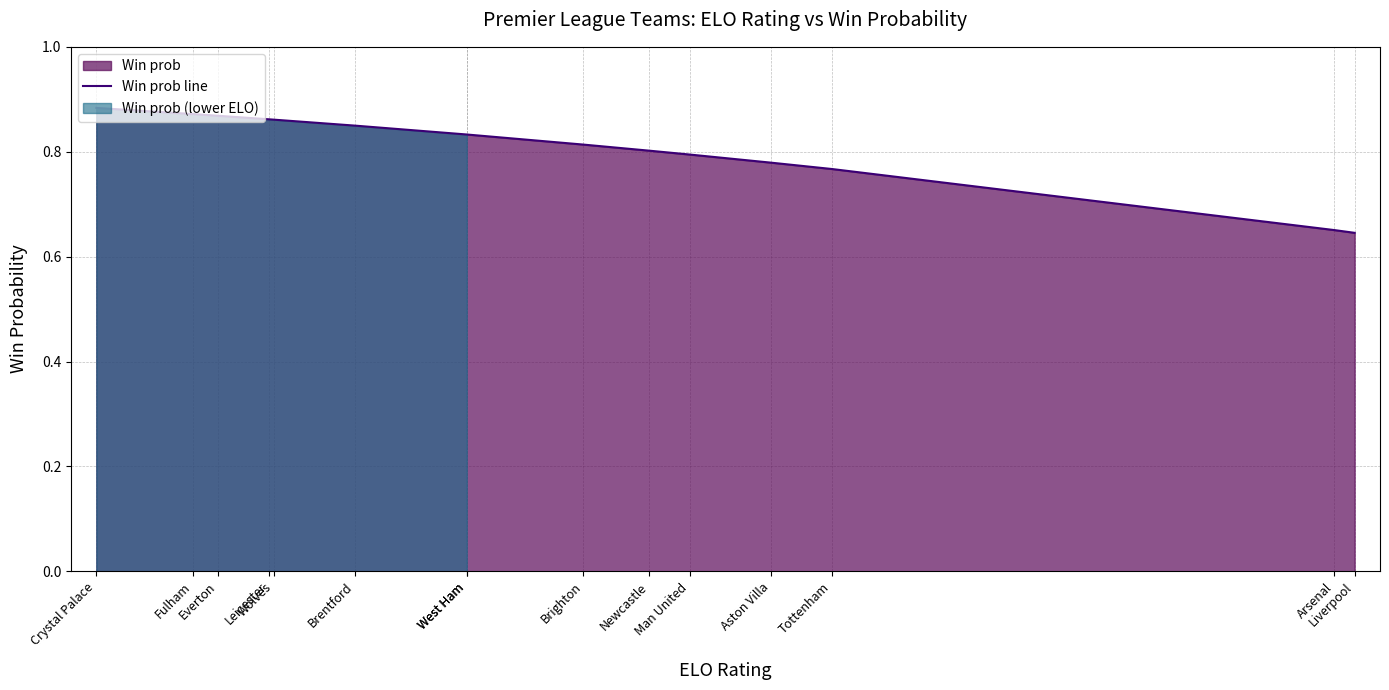

Count the values in the range 0 to 1.

15